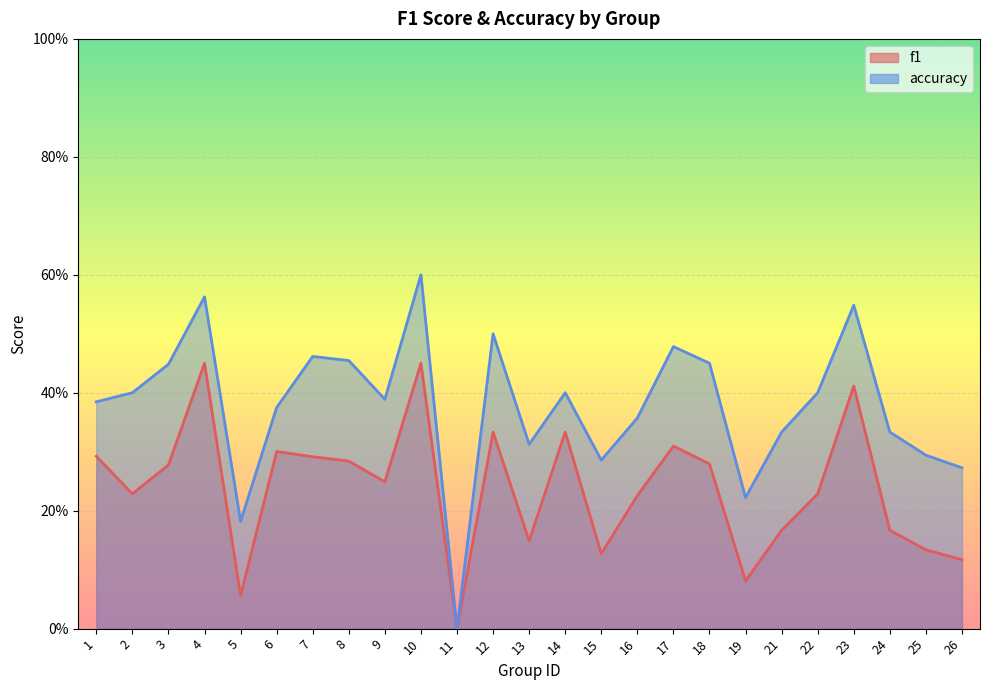

Where is accuracy nearest to the value 0?

11